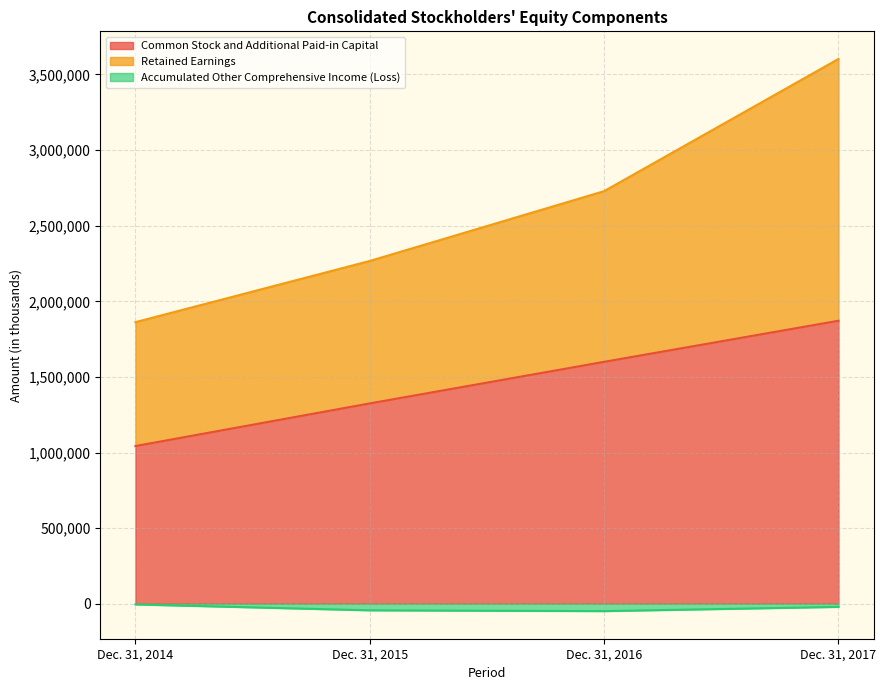

Which series has the largest range (max minus min)?

Retained Earnings